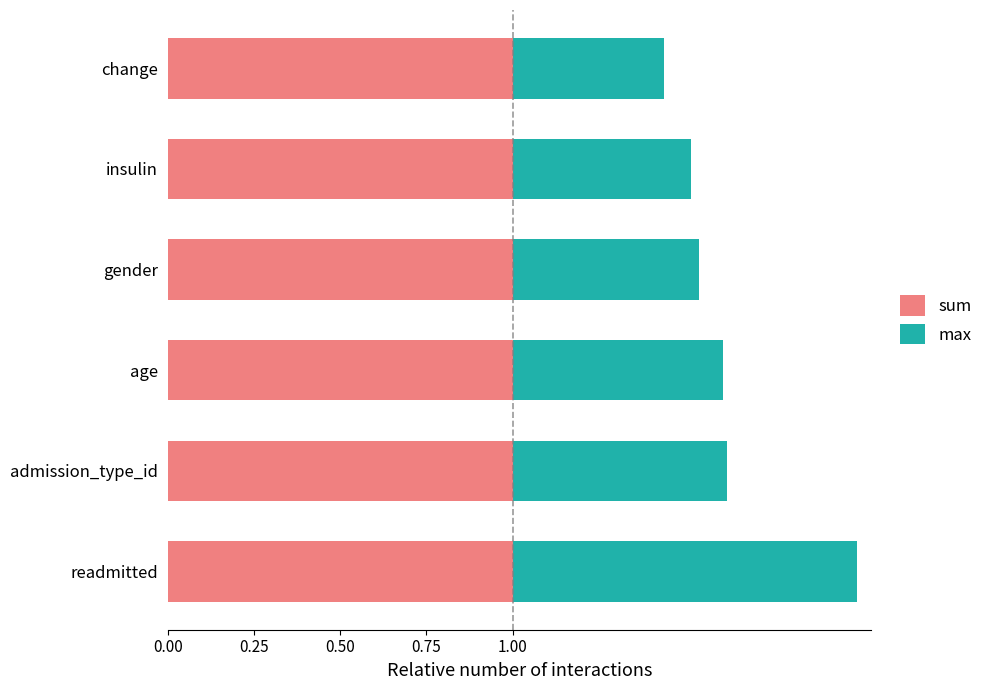

What is the highest value of the sum series?

1.0